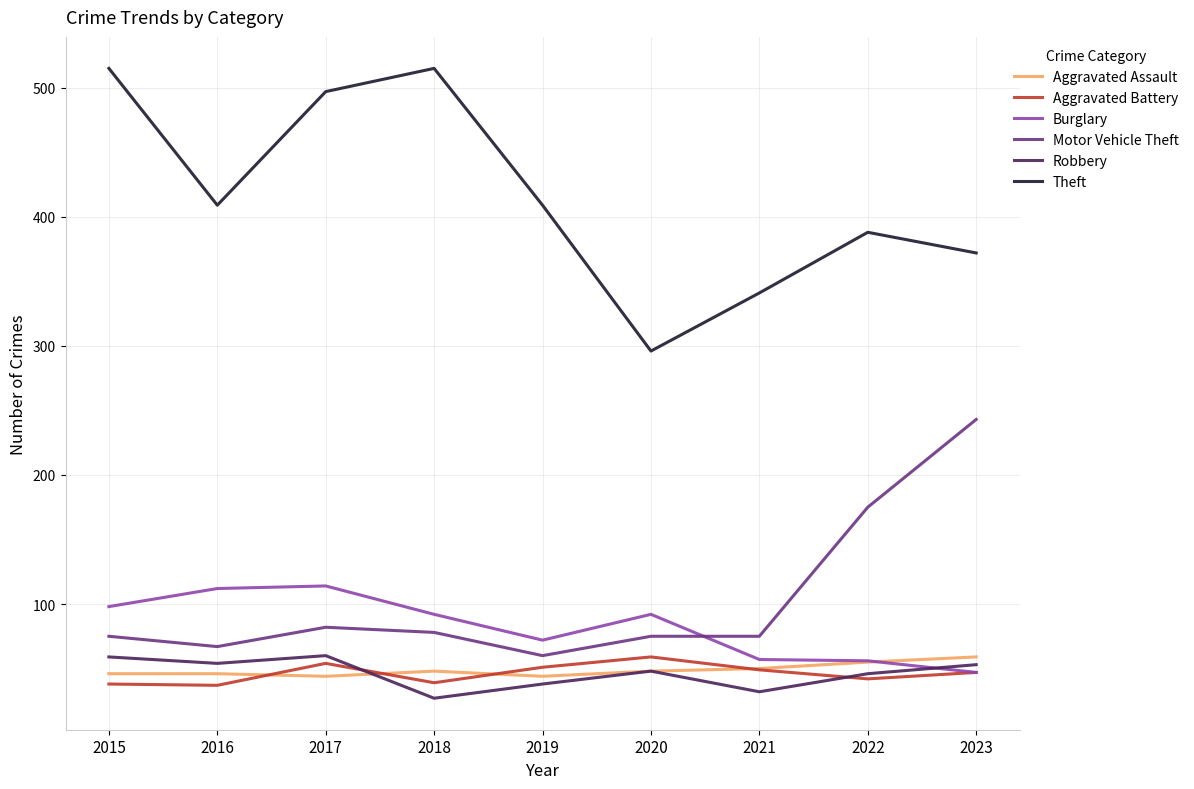

Is this an area chart (filled region under the line)?

No